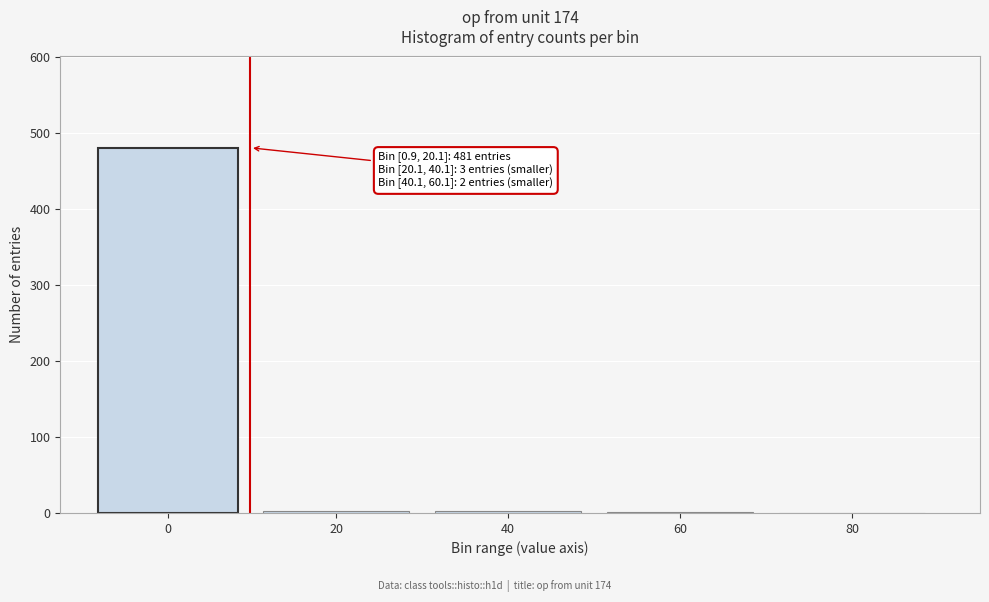

What is the greatest value displayed?

481